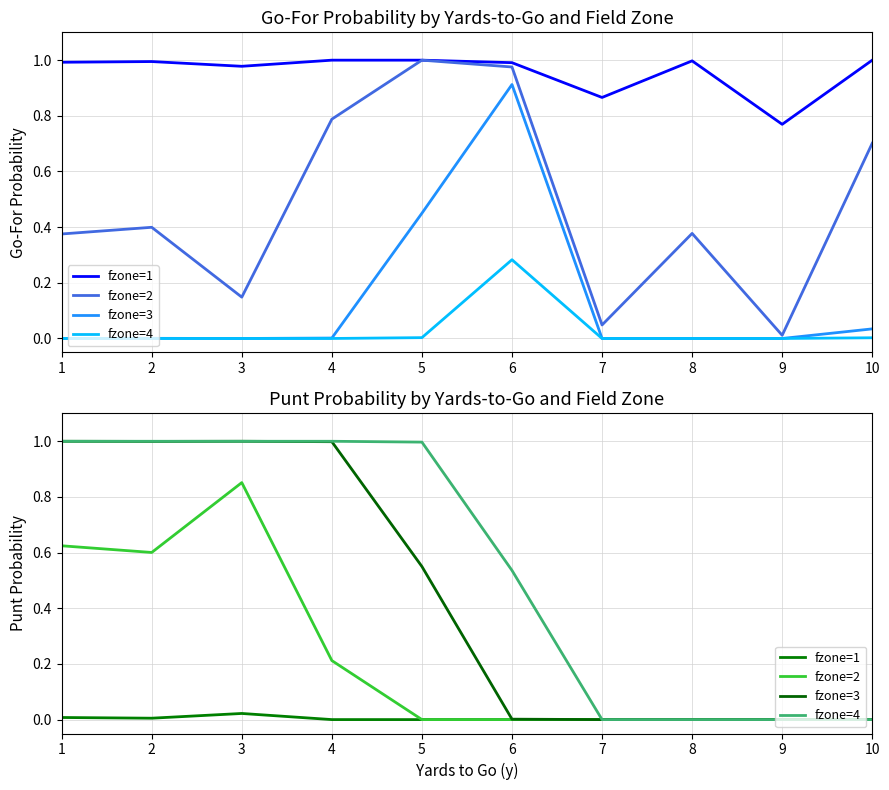

Rank the series by their average value, from lowest to highest.

fzone=1, fzone=2, fzone=3, fzone=4